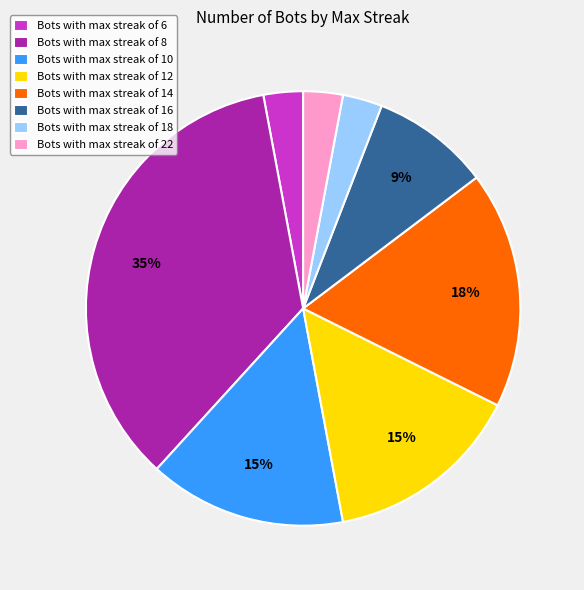

Does Bots with max streak of 8 represent more than half of the total?

No